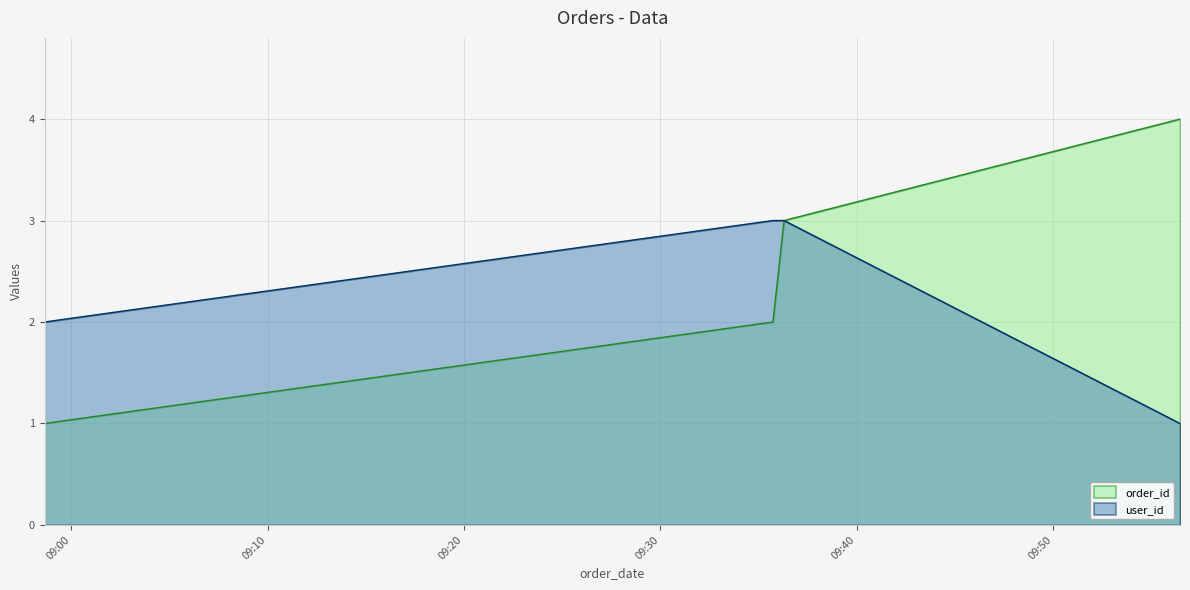

How many lines are shown in the chart?

2